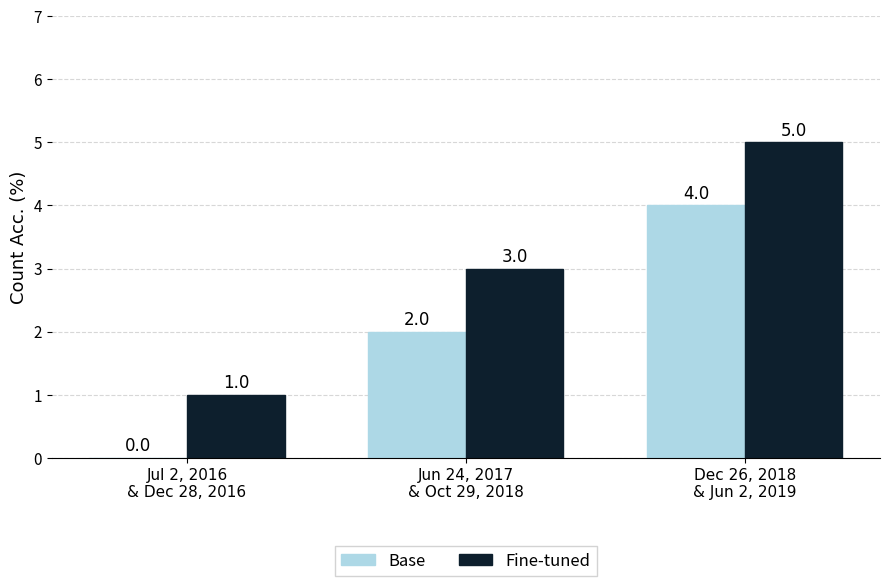

At which category is the sum across all series the highest?

Dec 26, 2018
& Jun 2, 2019